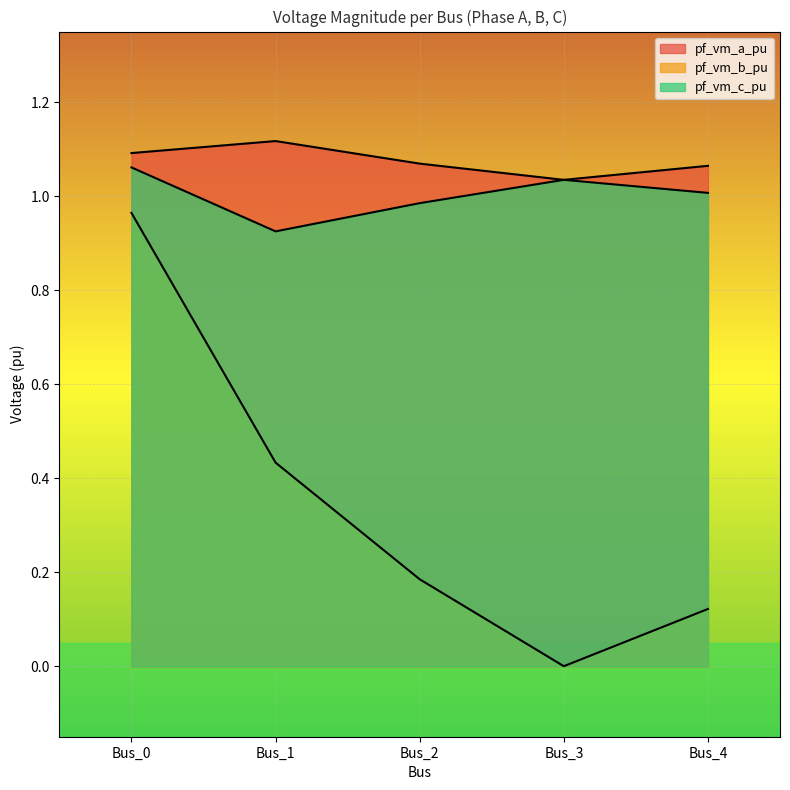

At Bus_1, list the series in order from largest to smallest.

pf_vm_a_pu, pf_vm_c_pu, pf_vm_b_pu